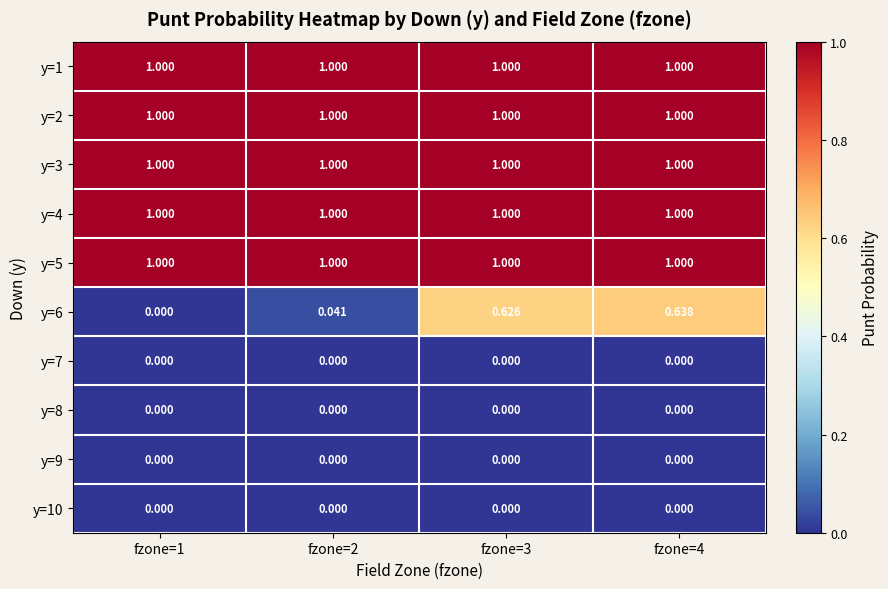

Is the value of y=4 at fzone=3 greater than the value of y=9 at fzone=2?

Yes